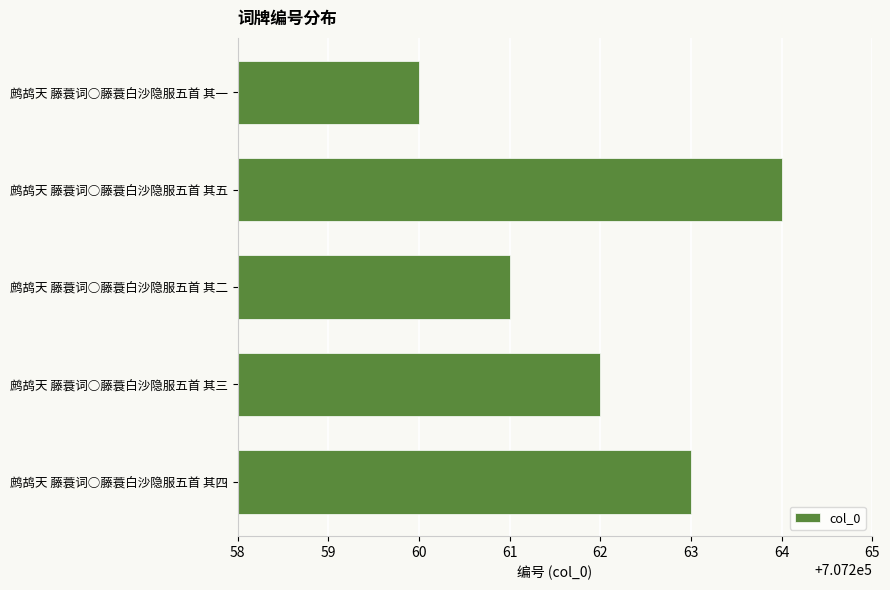

Reading bottom to top, extract all data points from this chart.

鹧鸪天 藤蓑词○藤蓑白沙隐服五首 其四=707263	鹧鸪天 藤蓑词○藤蓑白沙隐服五首 其三=707262	鹧鸪天 藤蓑词○藤蓑白沙隐服五首 其二=707261	鹧鸪天 藤蓑词○藤蓑白沙隐服五首 其五=707264	鹧鸪天 藤蓑词○藤蓑白沙隐服五首 其一=707260